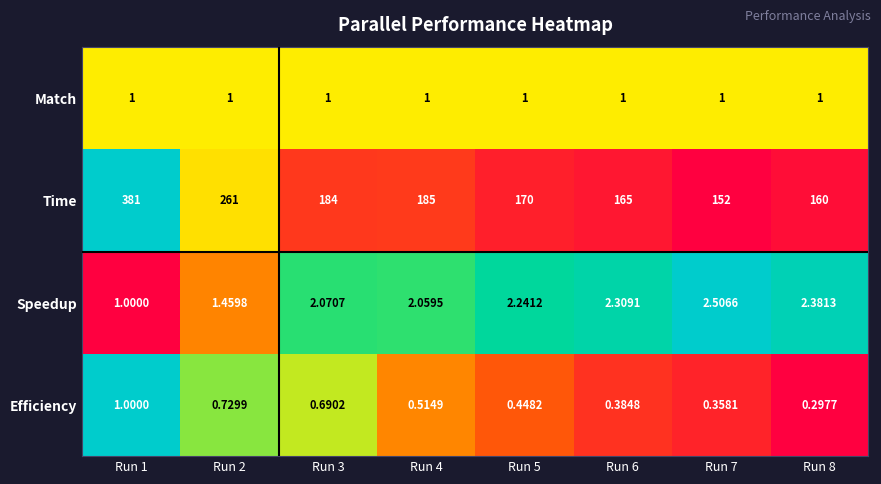

Is the value of Efficiency at Run 7 greater than the value of Match at Run 4?

No